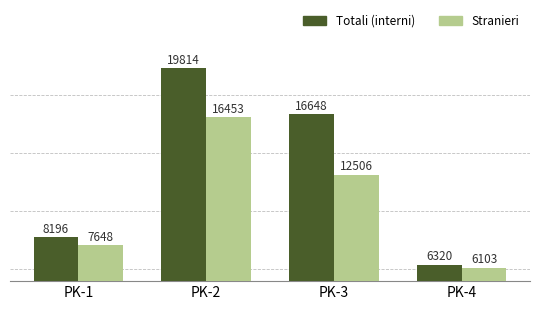

What value does the Totali (interni) series have at PK-2, to the nearest 10?

19810